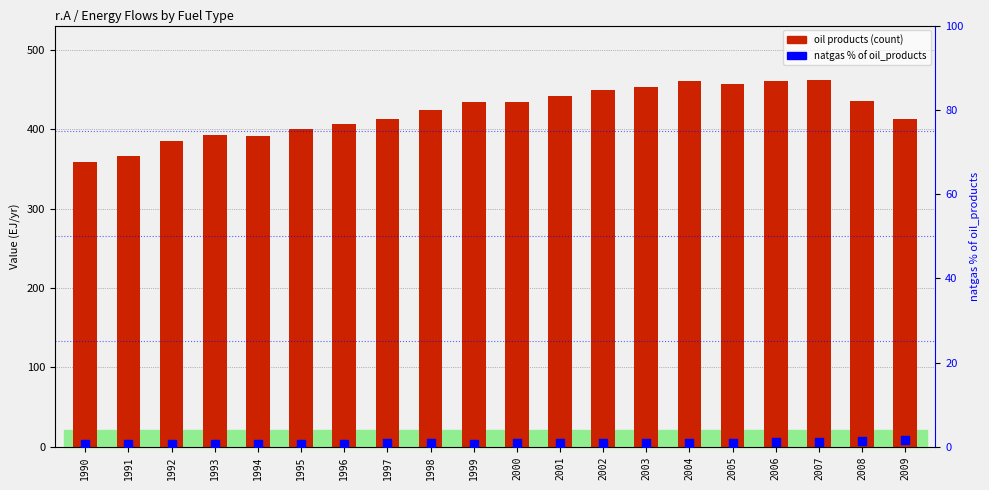

Which series has the widest spread of Y values?

oil products